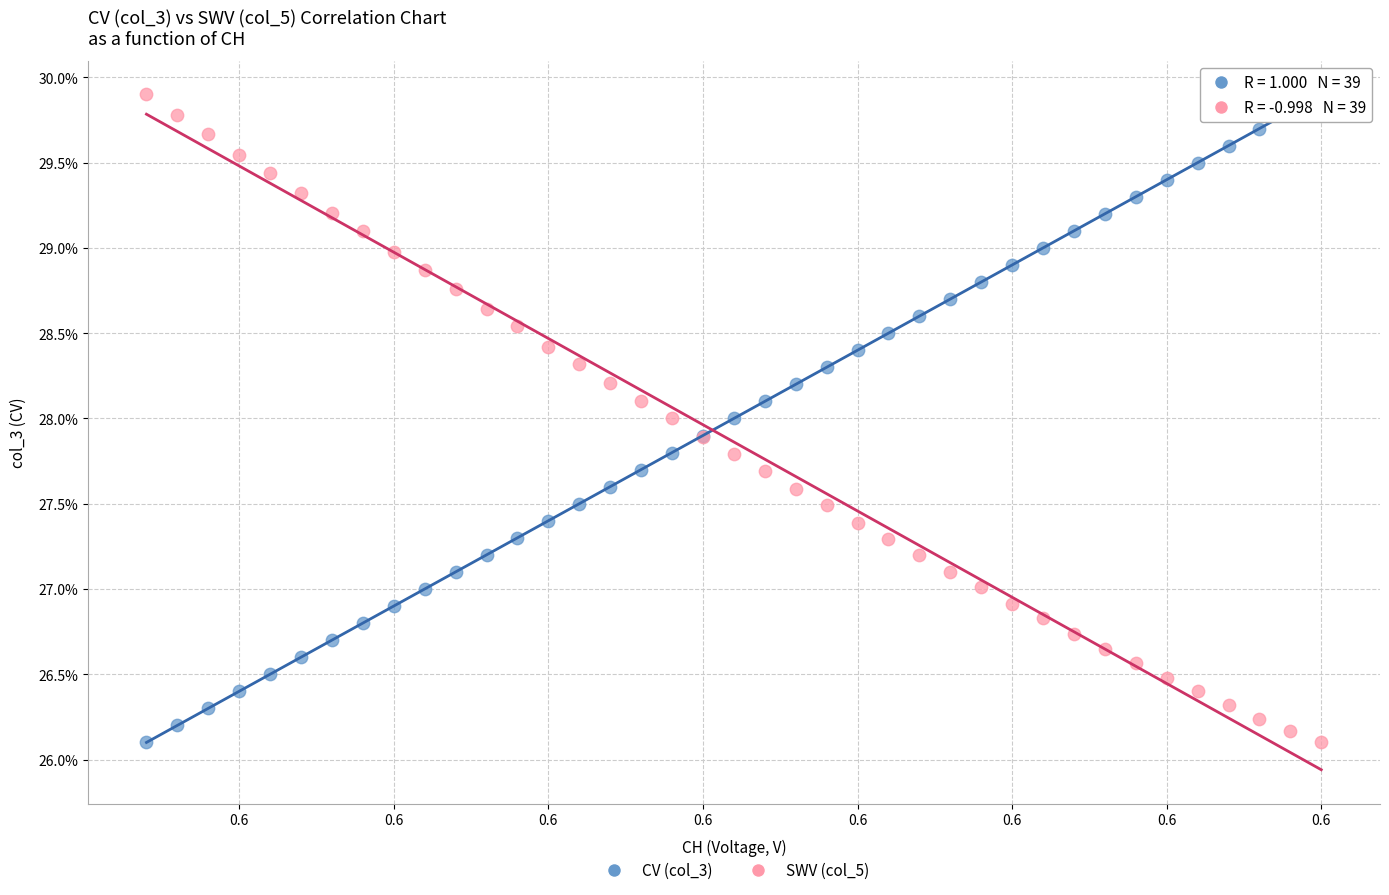

What are all the series names shown in the legend?

CV (col_3), SWV (col_5)